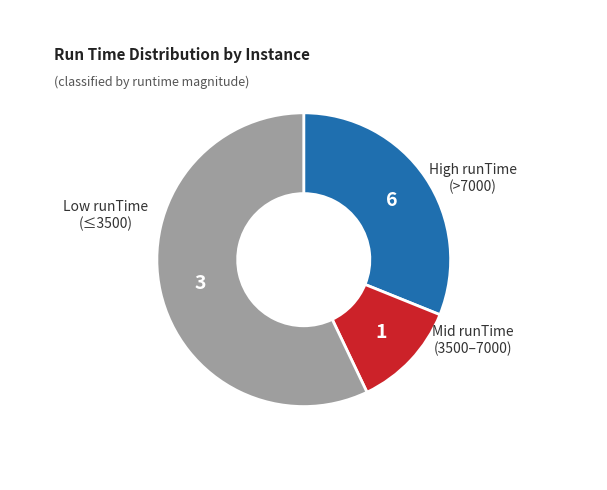

Is there a majority slice in this chart?

Yes